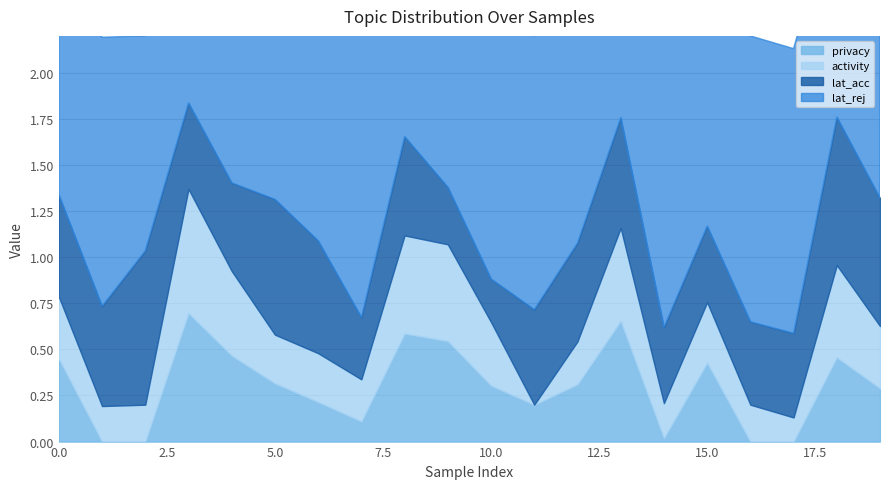

At 8, list the series in order from largest to smallest.

lat_rej, privacy, lat_acc, activity